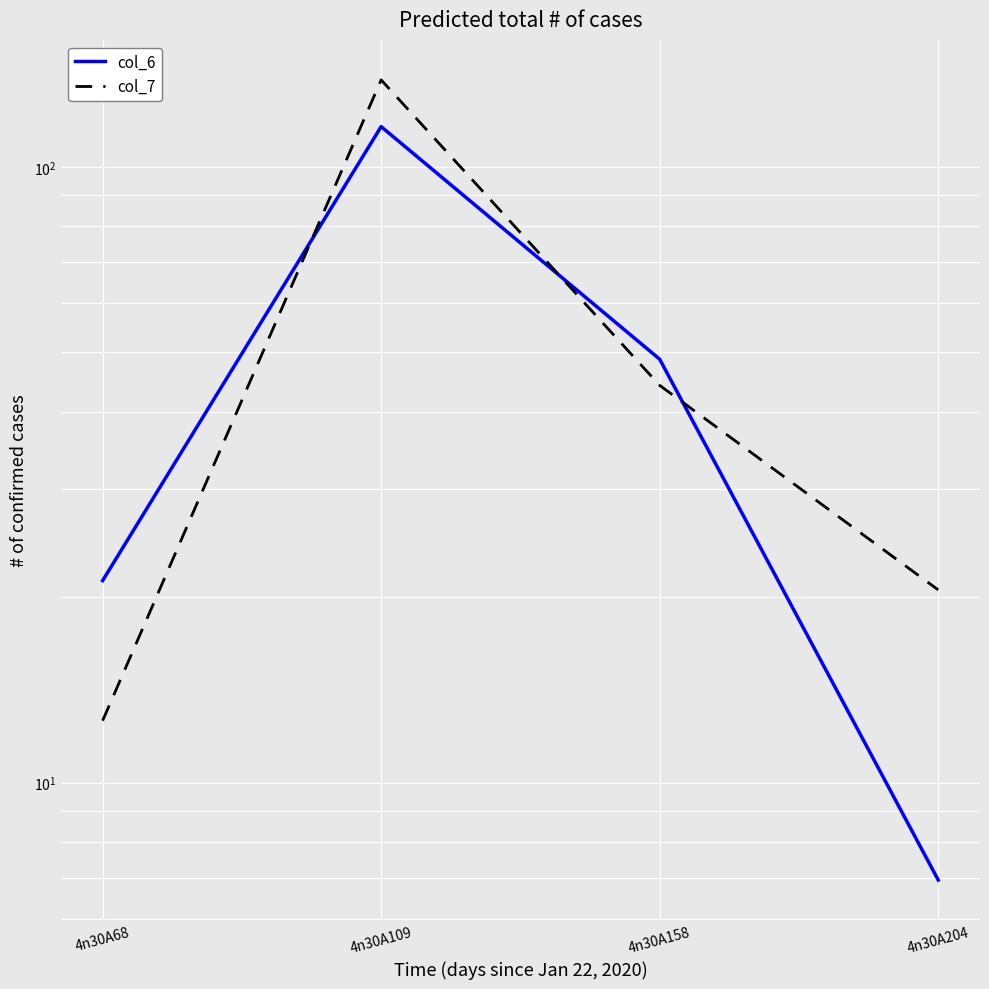

What is the minimum value shown in the chart?

7.0